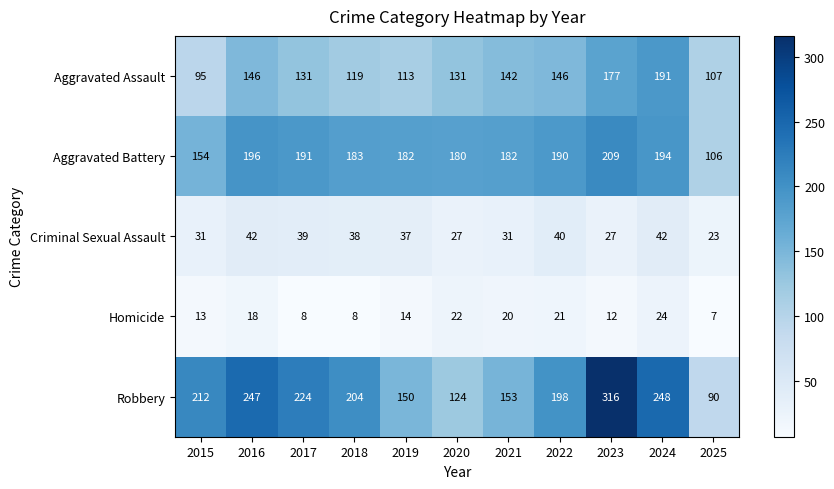

At 2024, list the series in order from largest to smallest.

Robbery, Aggravated Battery, Aggravated Assault, Criminal Sexual Assault, Homicide